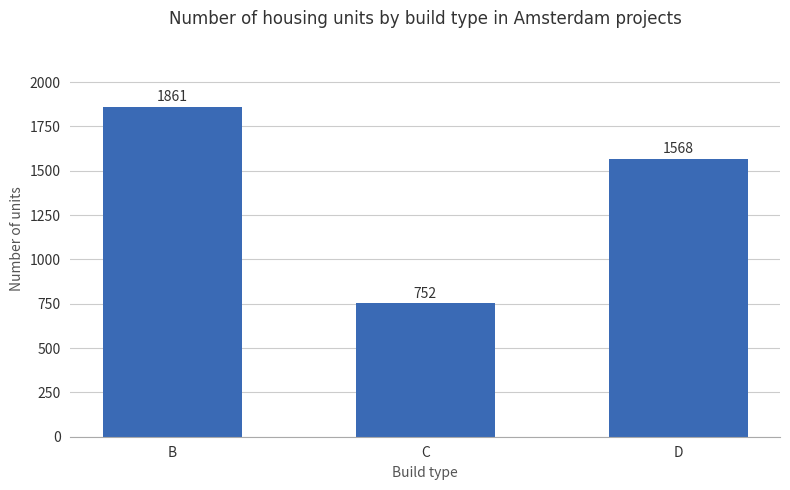

What is the value of the 3rd bar from the left?

1568